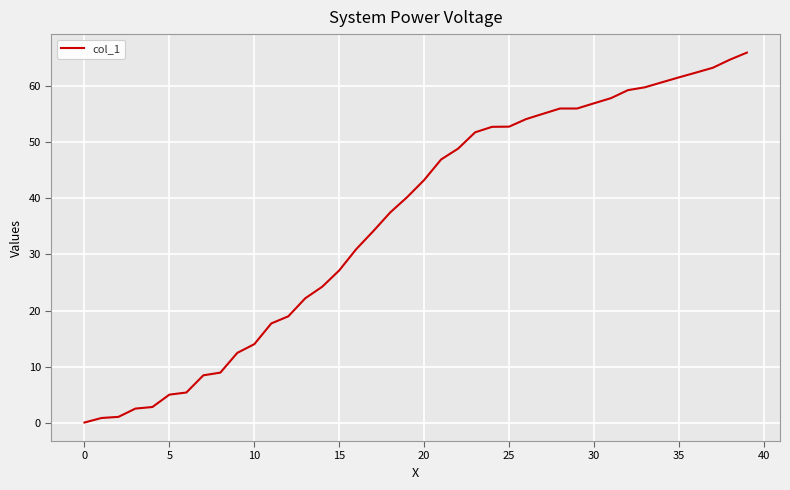

What is the difference between the maximum and minimum values?

66.0